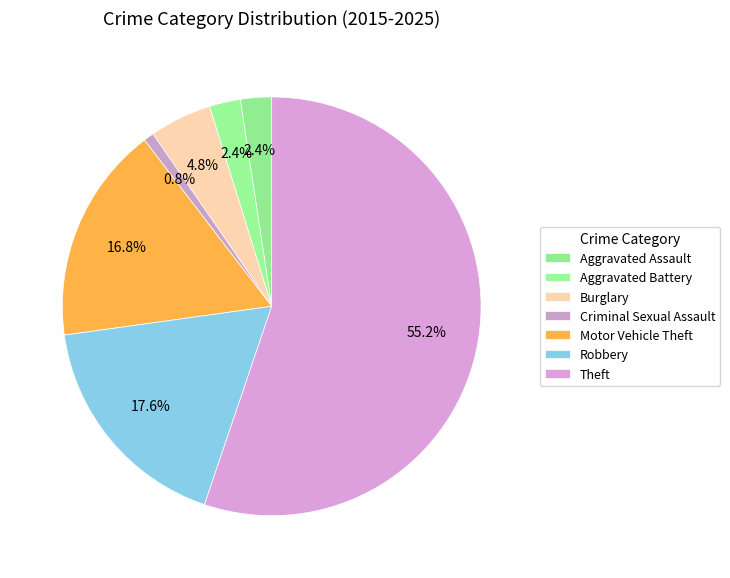

Count the number of slices in the pie.

7